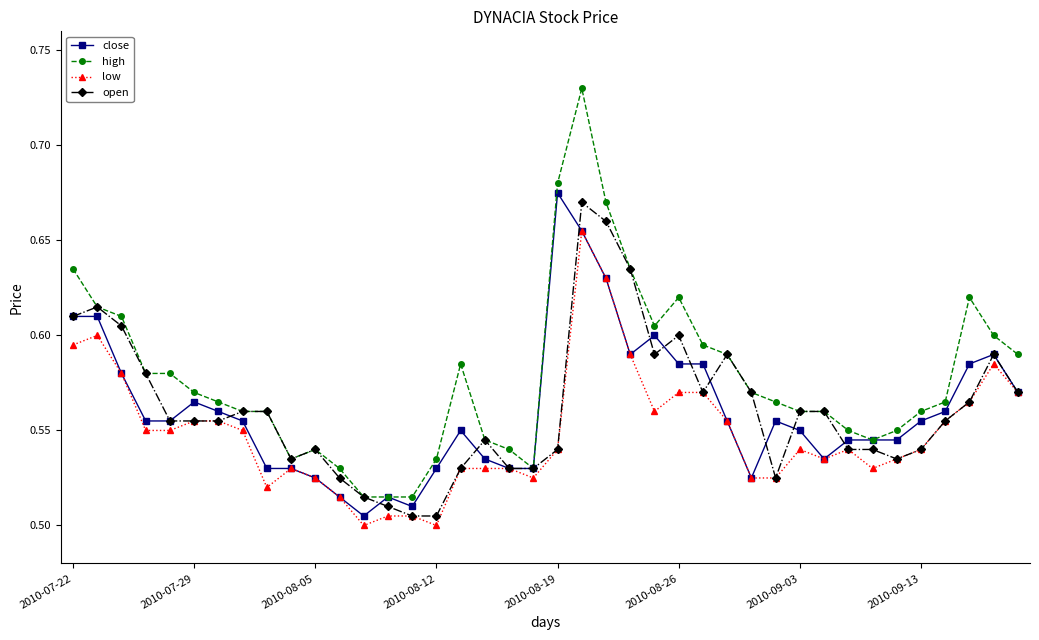

What are all the series names shown in the legend?

close, high, low, open